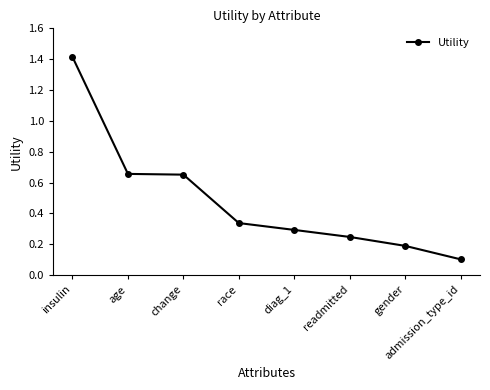

Between age and insulin, which is larger?

insulin